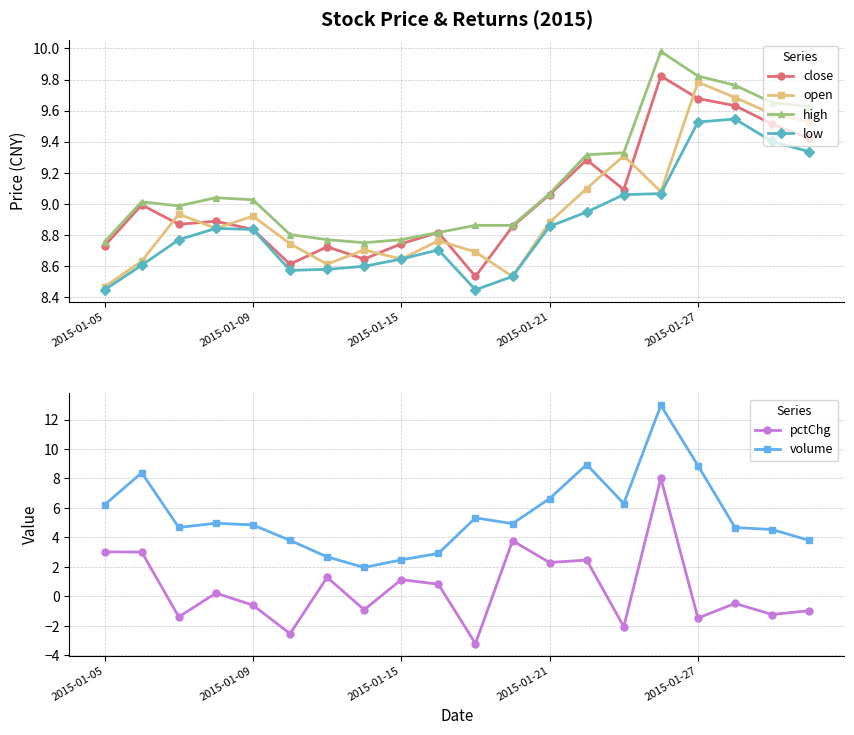

True or false: close and open intersect in this chart.

True